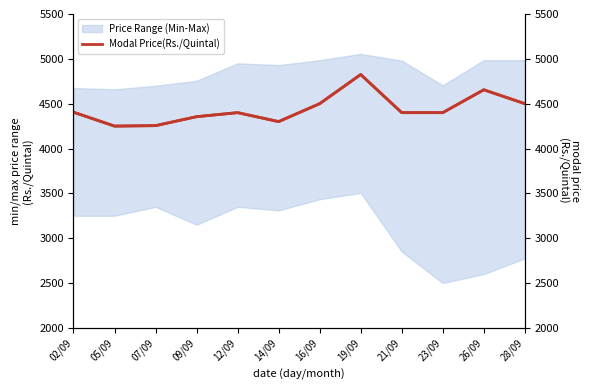

Which series has the largest range (max minus min)?

Modal Price(Rs./Quintal)